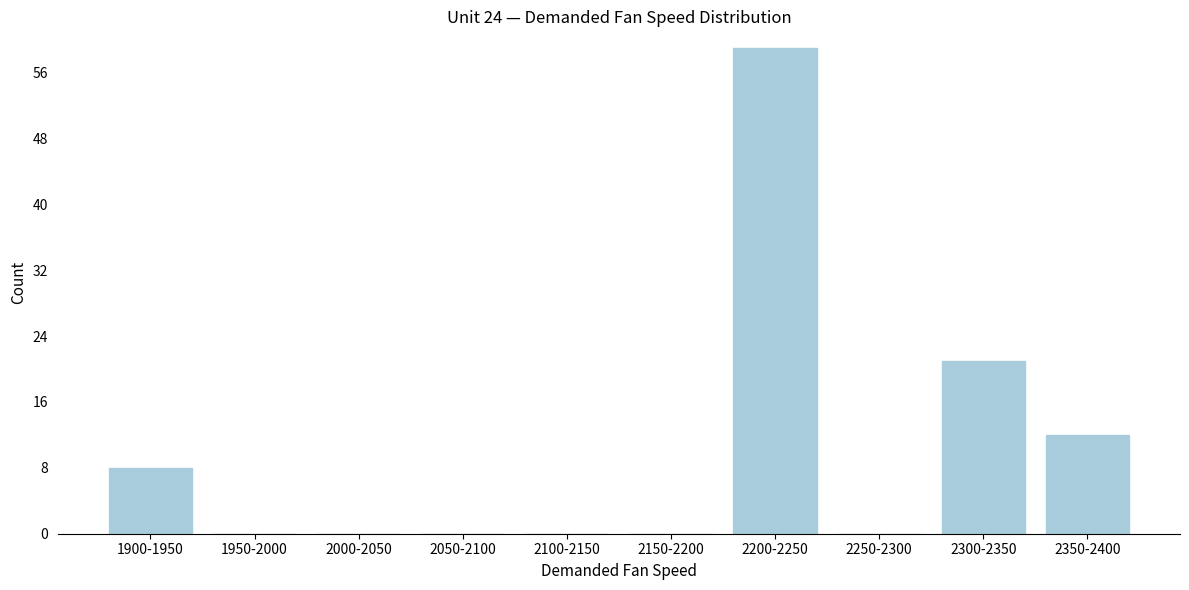

Reading left to right, transcribe all the data shown in this chart.

1900-1950=8	1950-2000=0	2000-2050=0	2050-2100=0	2100-2150=0	2150-2200=0	2200-2250=59	2250-2300=0	2300-2350=21	2350-2400=12